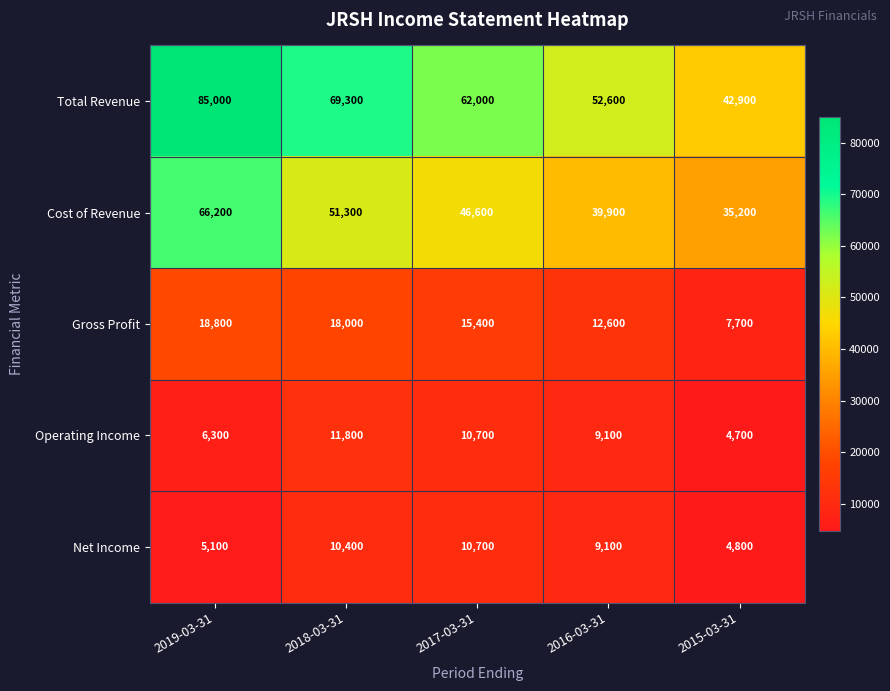

What is the total value across all series at 2018-03-31?

160800